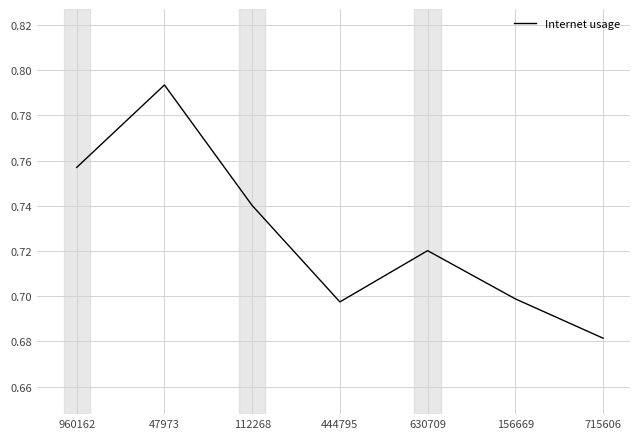

Where is the first local minimum?

444795